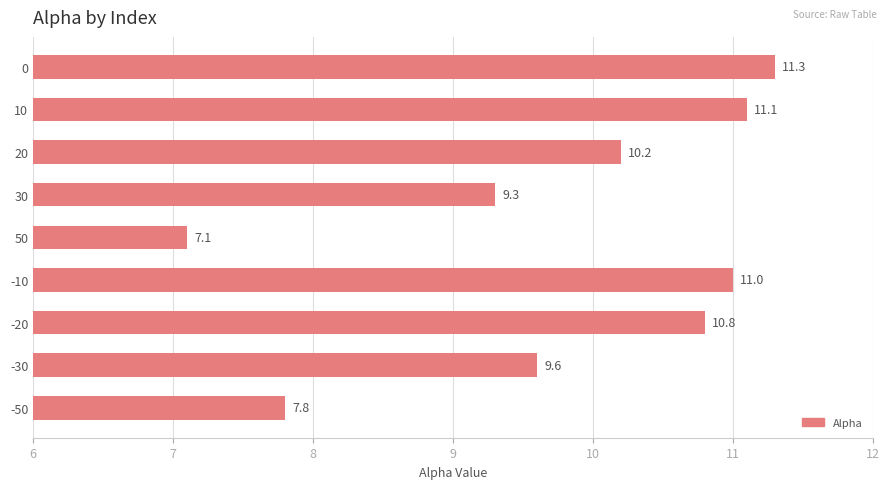

How many bars are there in total?

9